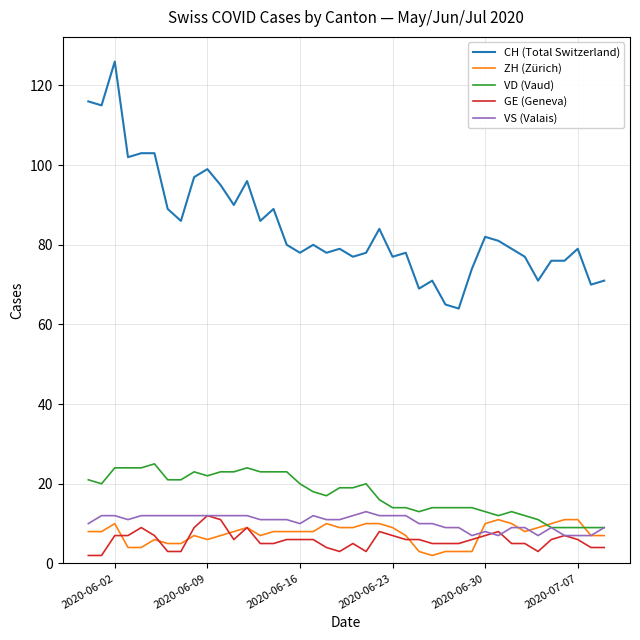

Which series has the largest total across all categories?

CH (Total Switzerland)